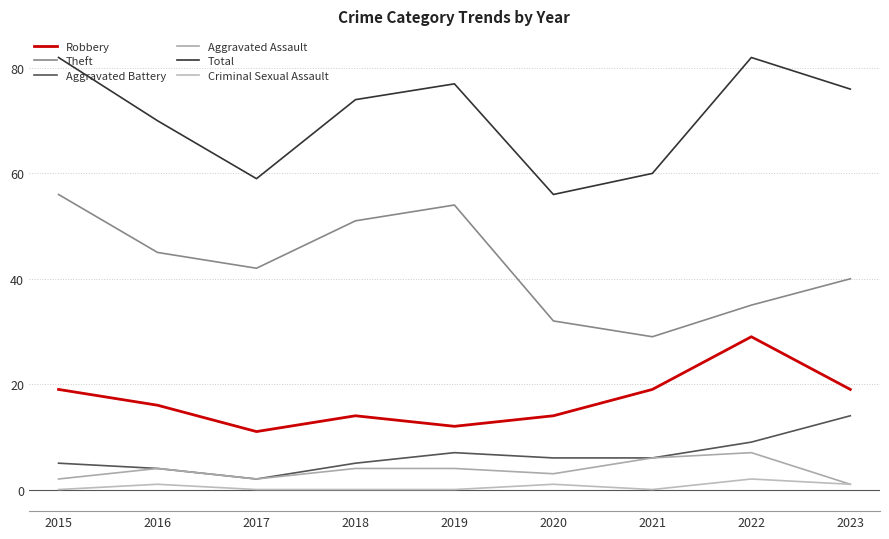

Where is the first local maximum for Theft?

2019